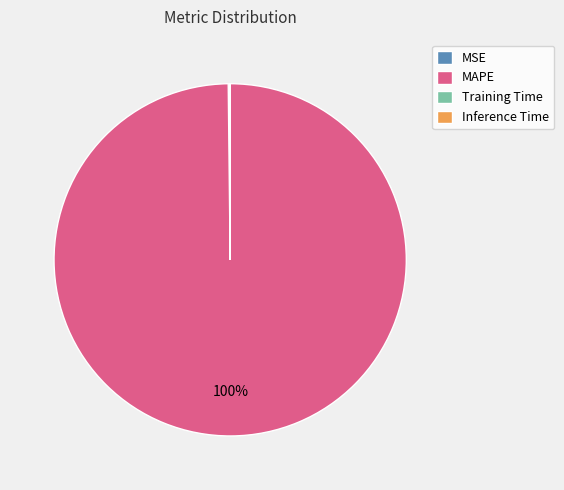

True or false: MAPE accounts for 87% of the total.

False